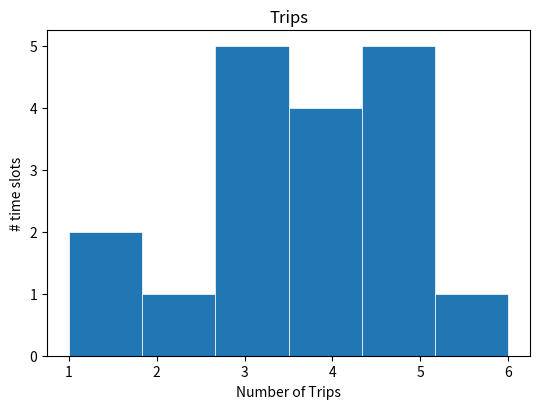

Reading left to right, list every bar in this chart as the range it spans on the x-axis followed by its height. Neither the bar edges nor the heights are printed on the chart, so give them approximately, as read against the axes.

1.0 to 1.8: 2
1.8 to 2.7: 1
2.7 to 3.5: 5
3.5 to 4.3: 4
4.3 to 5.2: 5
5.2 to 6.0: 1